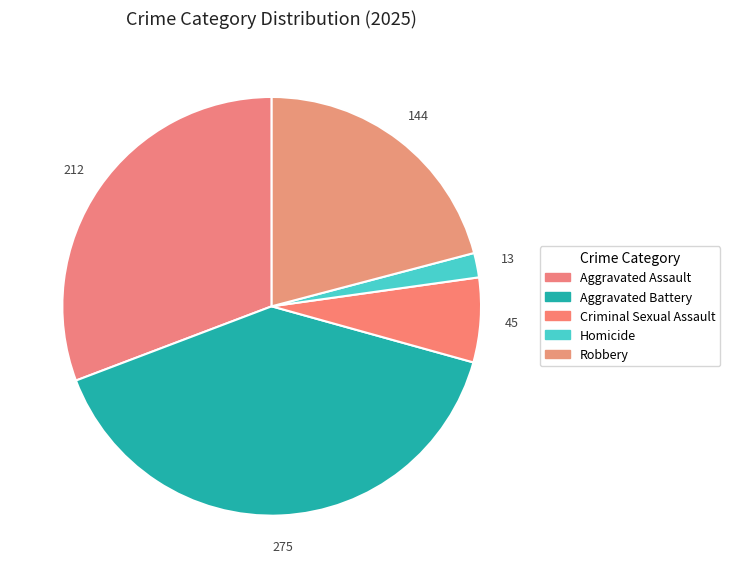

What portion of the pie excludes Criminal Sexual Assault?

93.5%